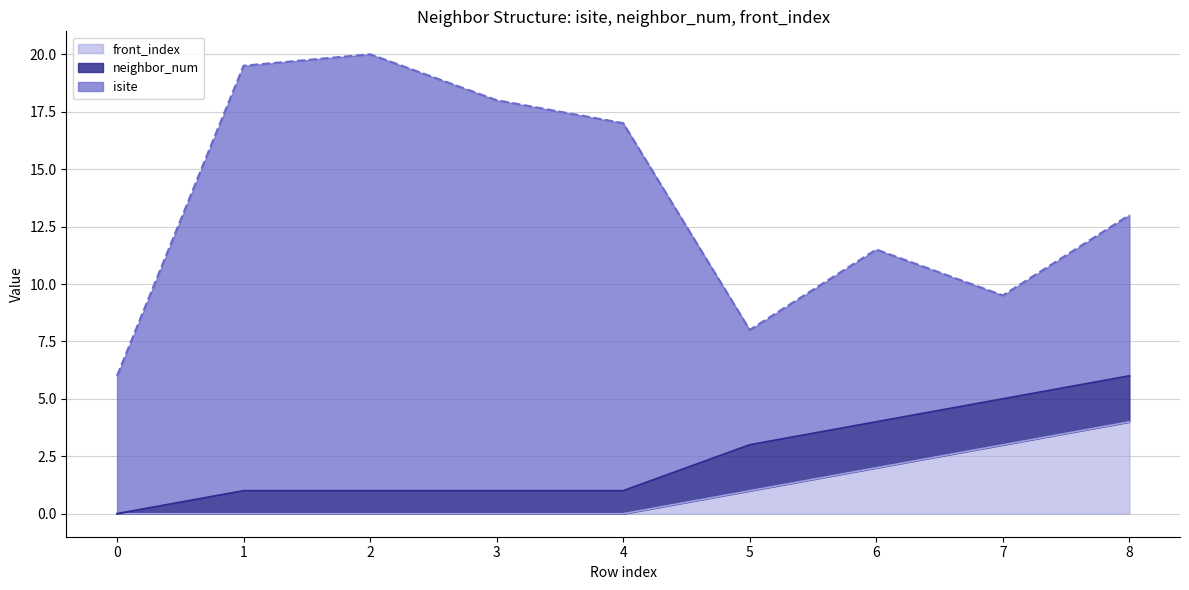

How many values in front_index are above zero?

4